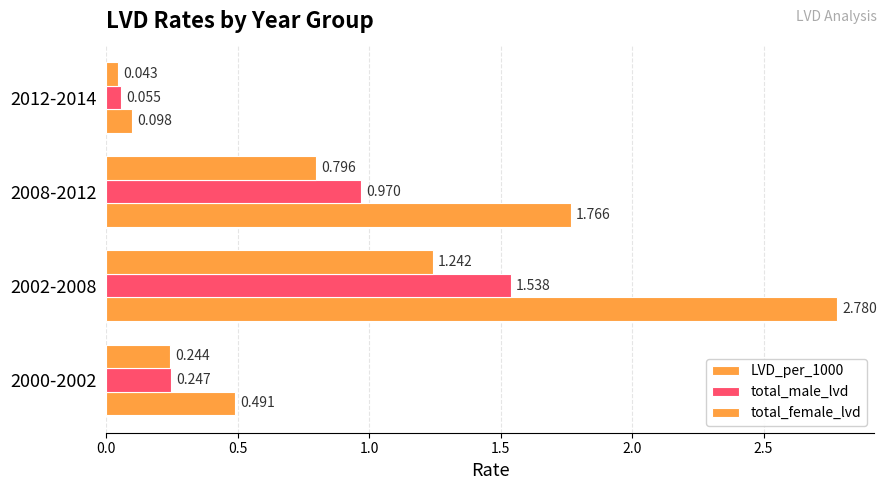

Count the number of categories in the chart.

4